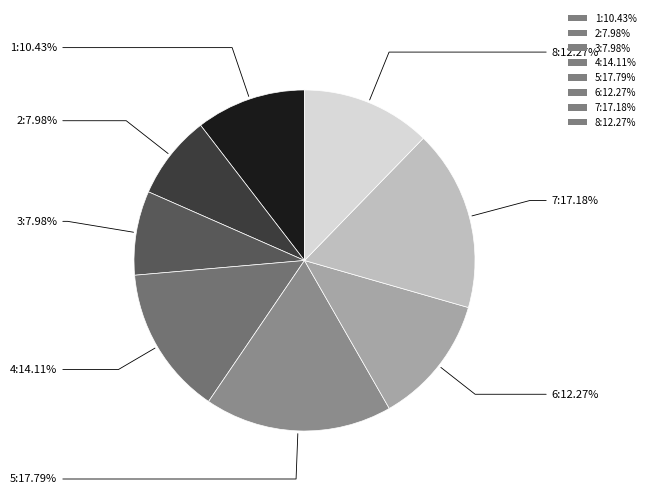

To the nearest percent, what is the difference between the 1 and 5 slice percentages?

7%